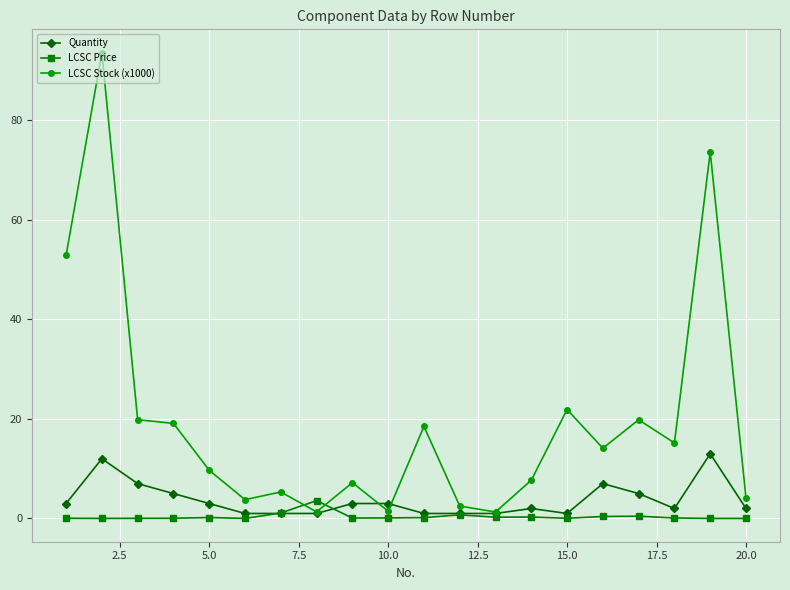

Which series has the largest total across all categories?

LCSC Stock (x1000)